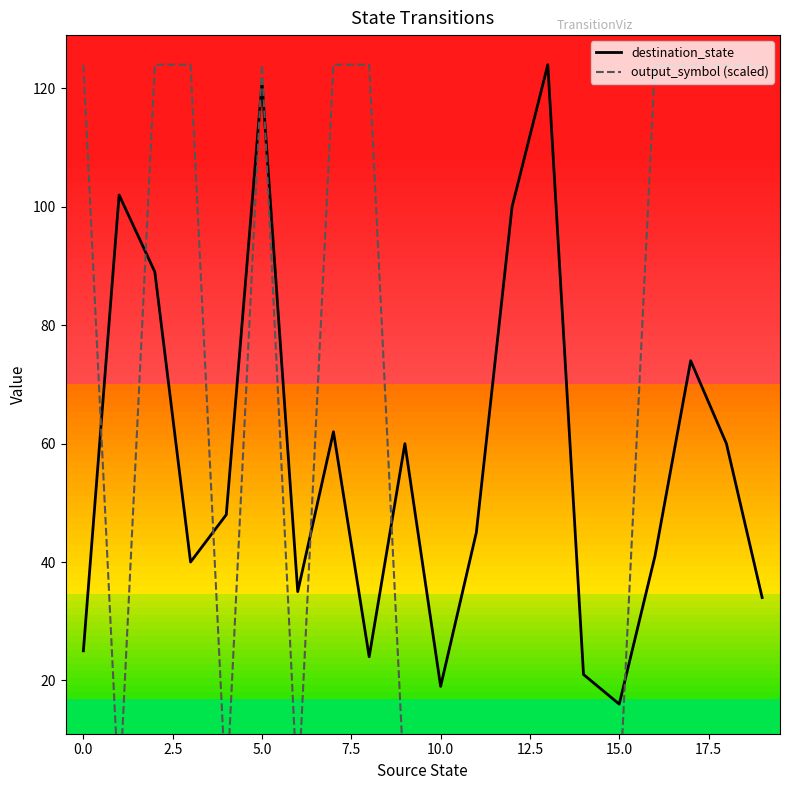

How many times do destination_state and output_symbol (scaled) cross each other?

8